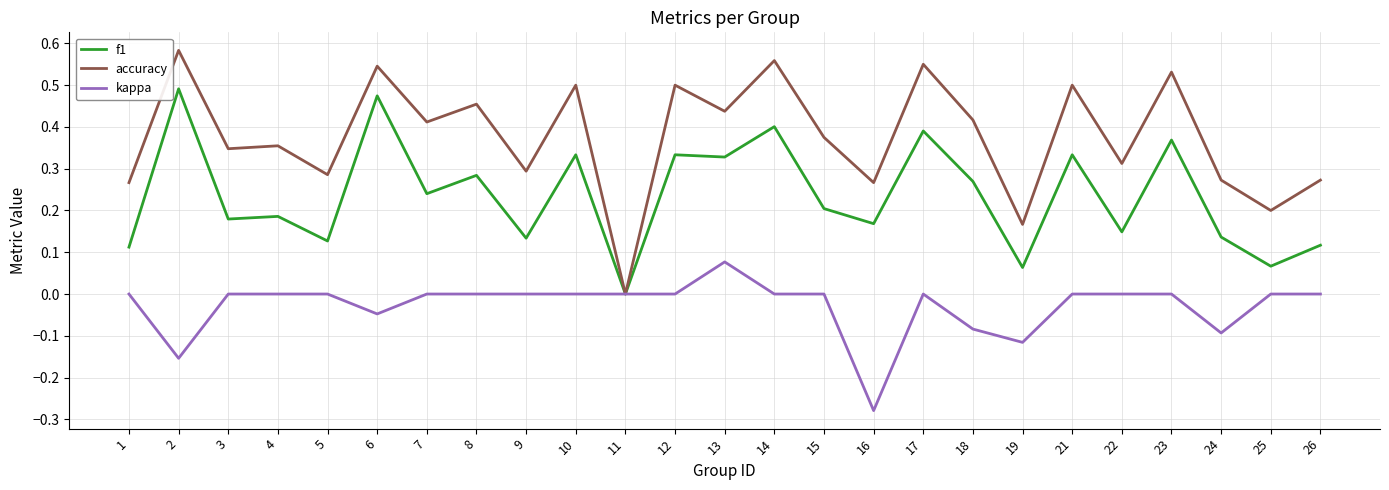

Rank the series by their maximum value, from highest to lowest.

accuracy, f1, kappa